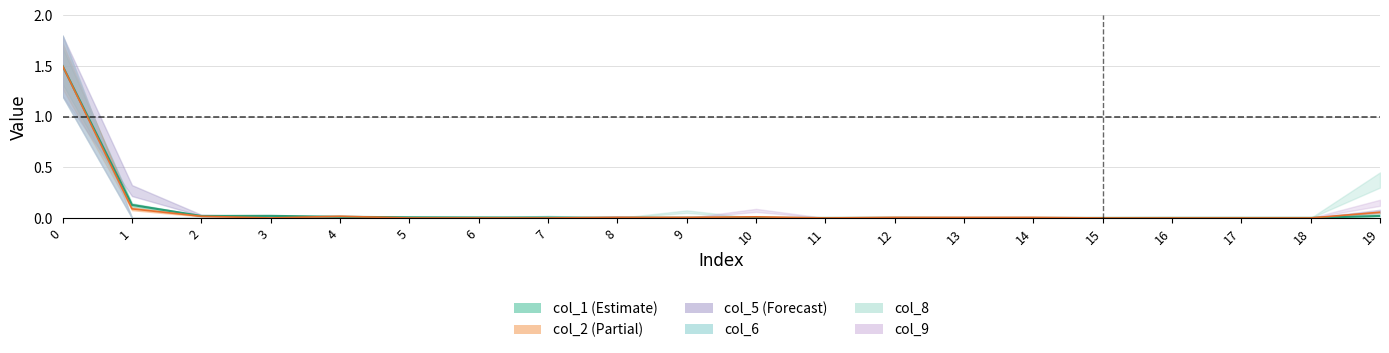

Rank the series at 5 from lowest to highest value.

col_2_line, col_1_line